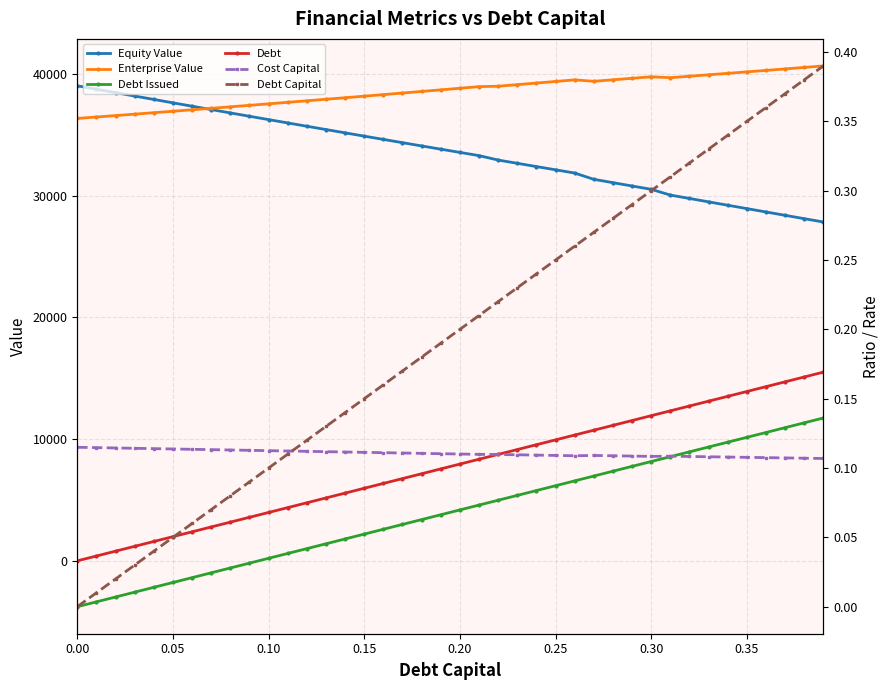

List the series in order of their peak value, highest first.

Enterprise Value, Equity Value, Debt, Debt Issued, Debt Capital, Cost Capital